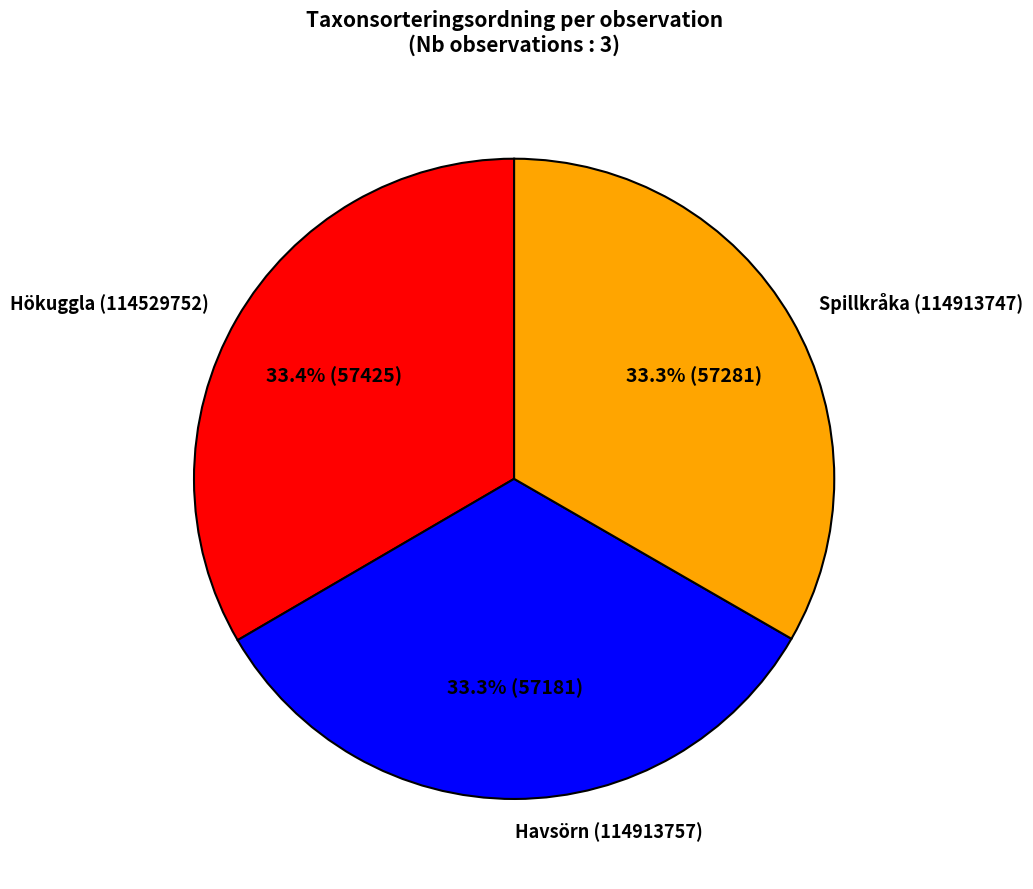

To the nearest percent, what portion does Havsörn (114913757) represent?

33%